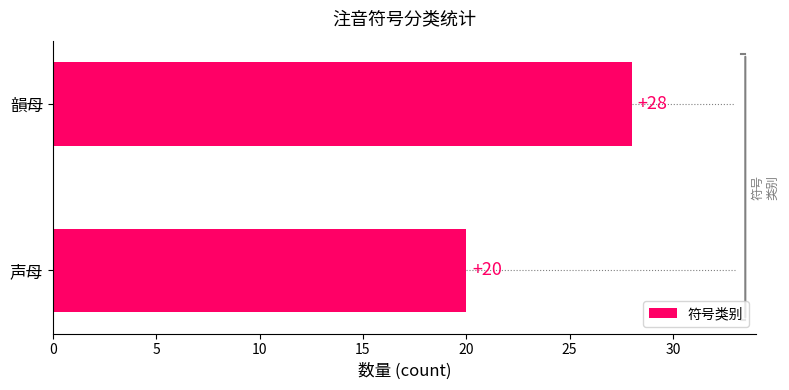

What is the sum of all values?

48